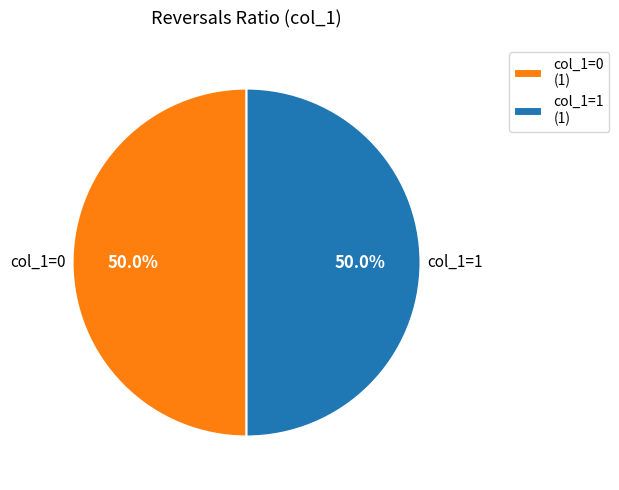

To the nearest percent, what is the difference between the largest and smallest slice percentages?

0%